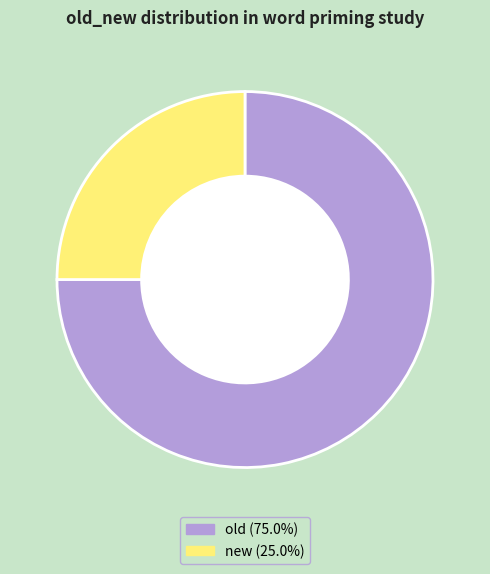

Rank the categories by value from lowest to highest.

new, old